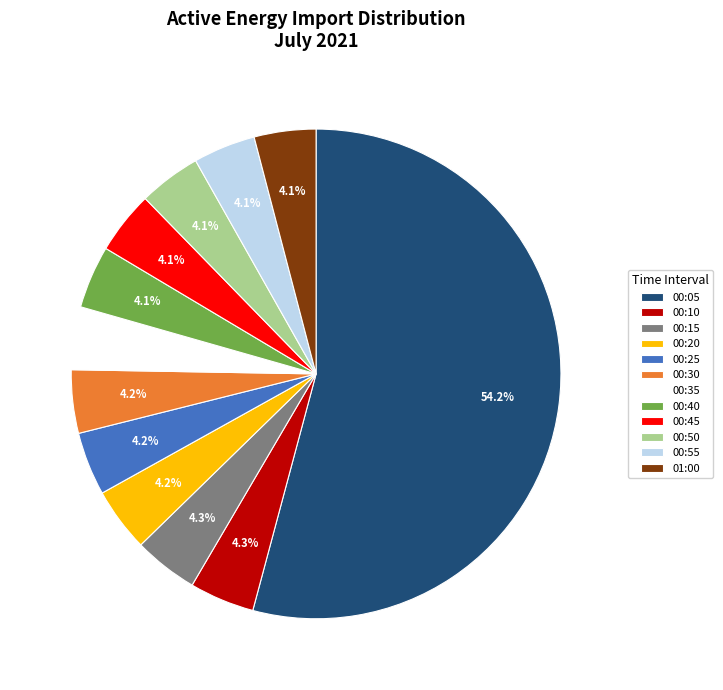

What percentage is the 00:35 slice, to the nearest percent?

4%